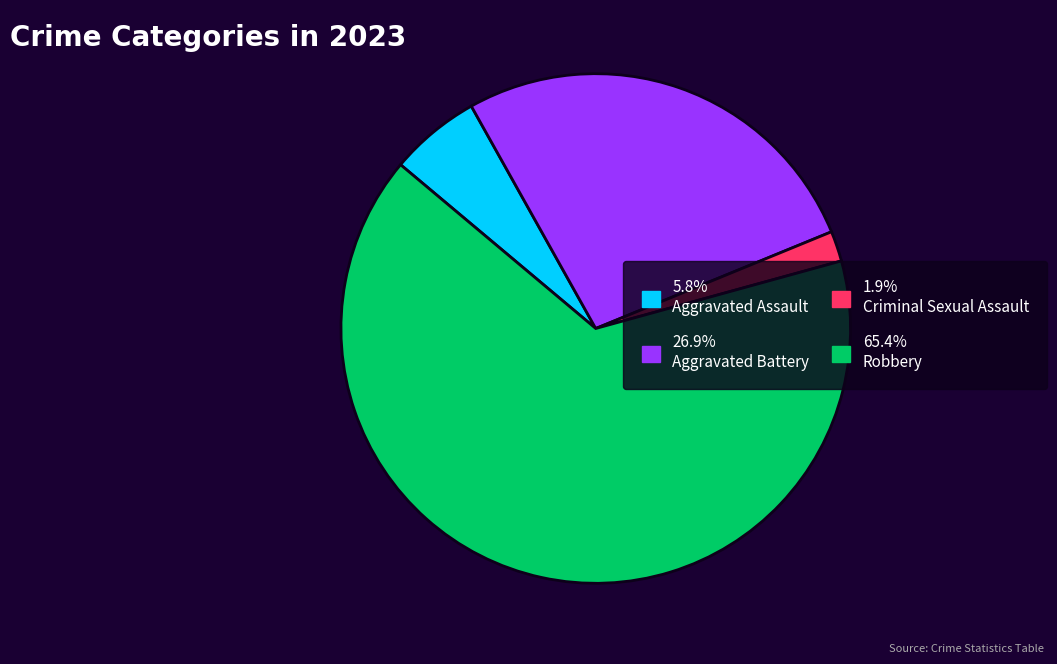

Approximately how many times larger is the value at 65.4% Robbery compared to 5.8% Aggravated Assault?

11.3